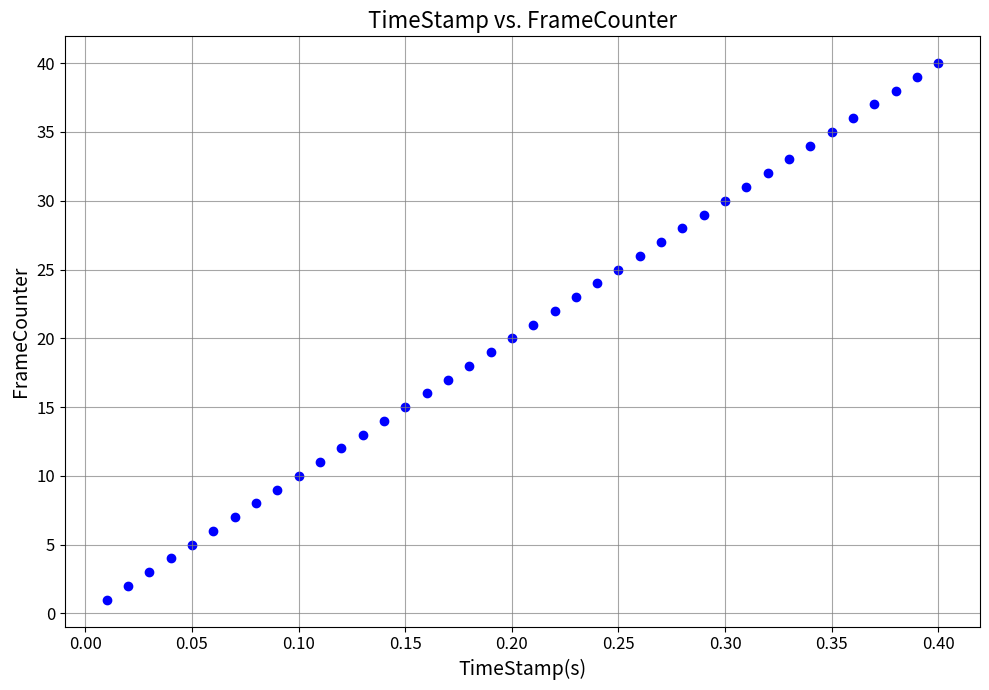

What is the range of Y values (max minus min)?

39